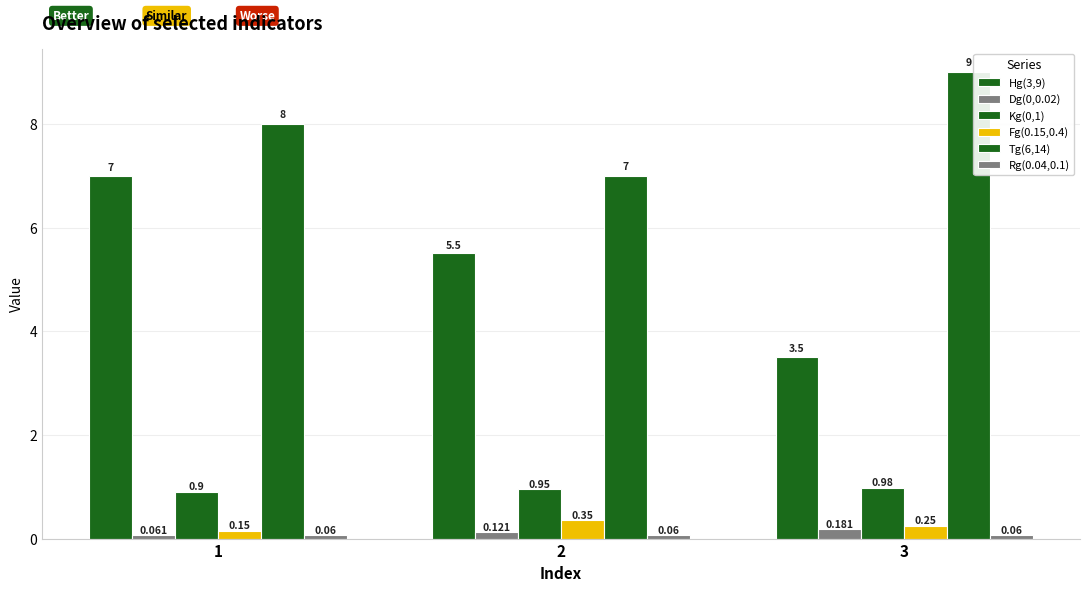

How many bars are there in each group?

6